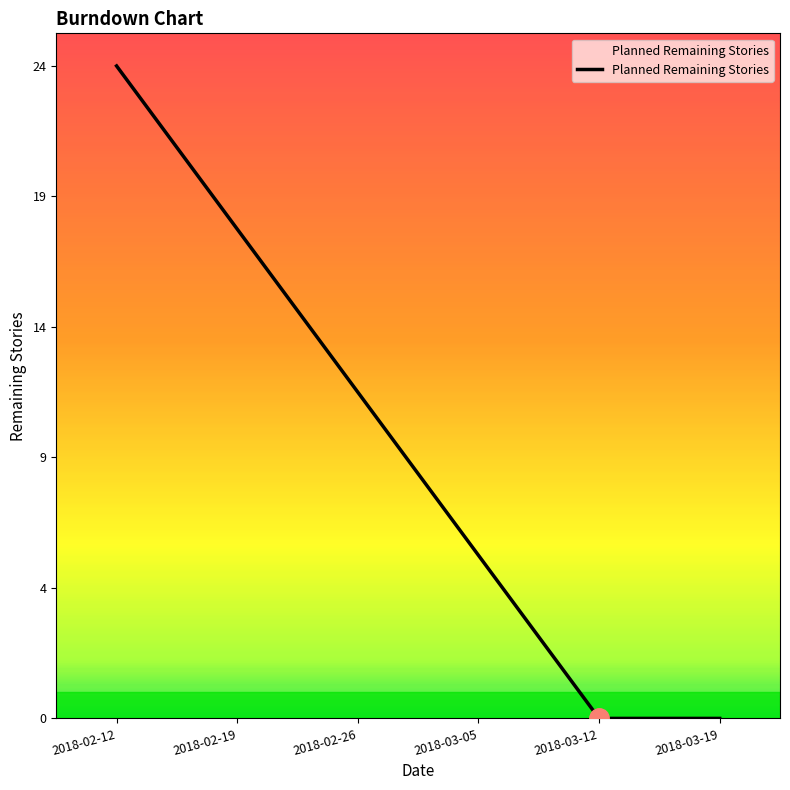

At which label is the value closest to 12?

2018-02-26